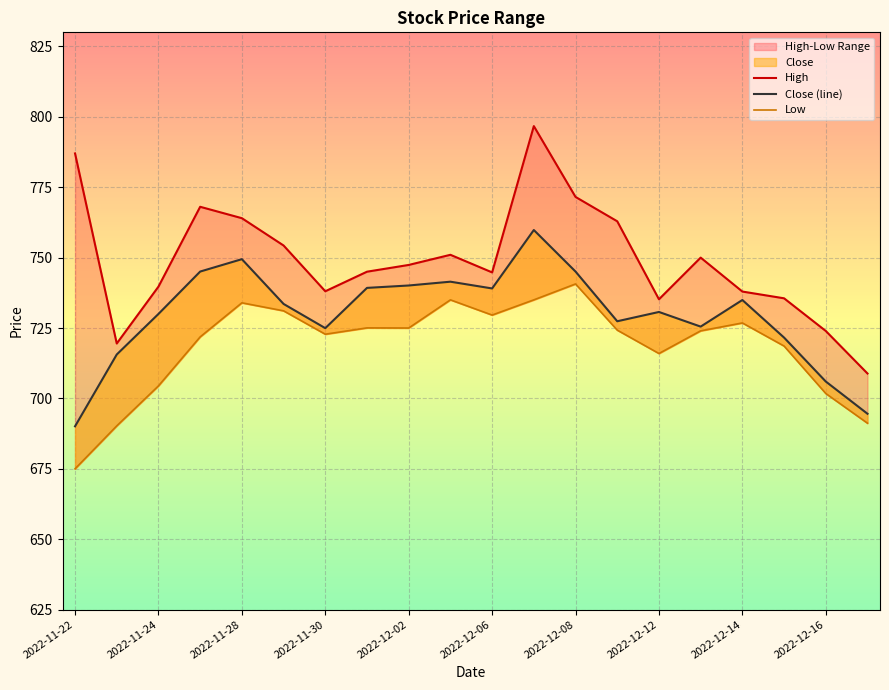

True or false: High has more than 1 points higher than both neighbors.

True